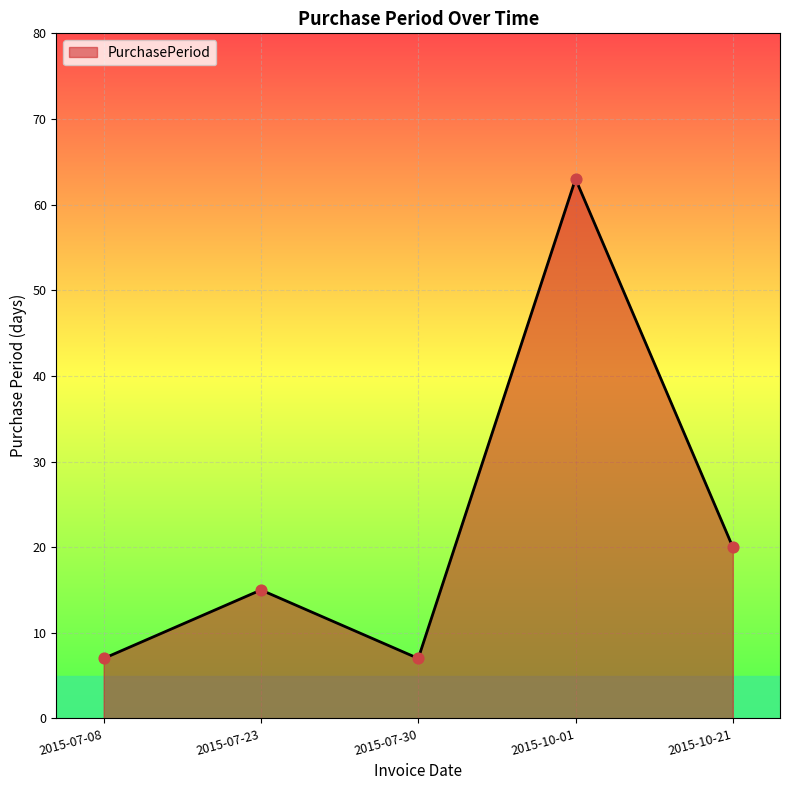

What is the change in value from 2015-07-30 to 2015-10-01?

+56